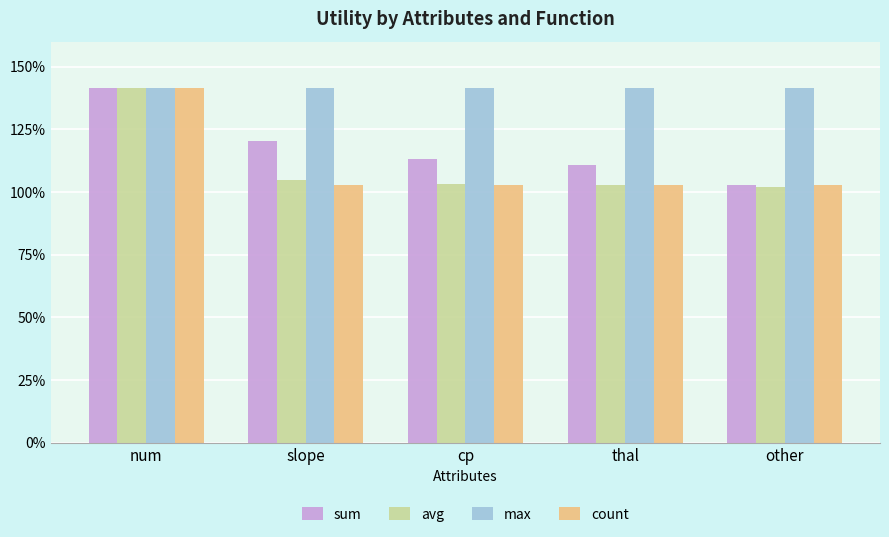

True or false: sum has a value of 1.7 at cp.

False